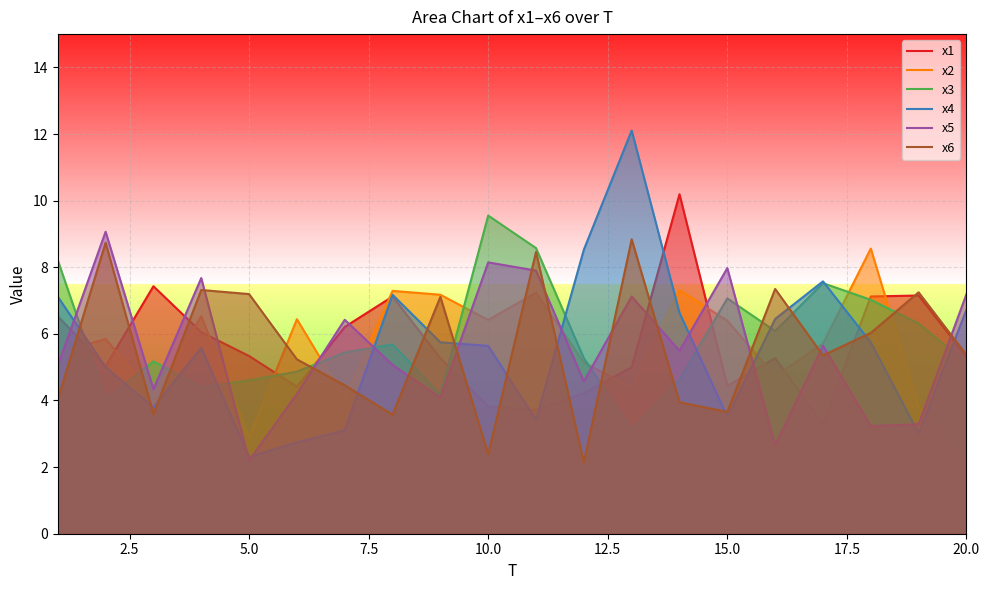

The x1 series shows 3.6 at 5.0. True or false?

False